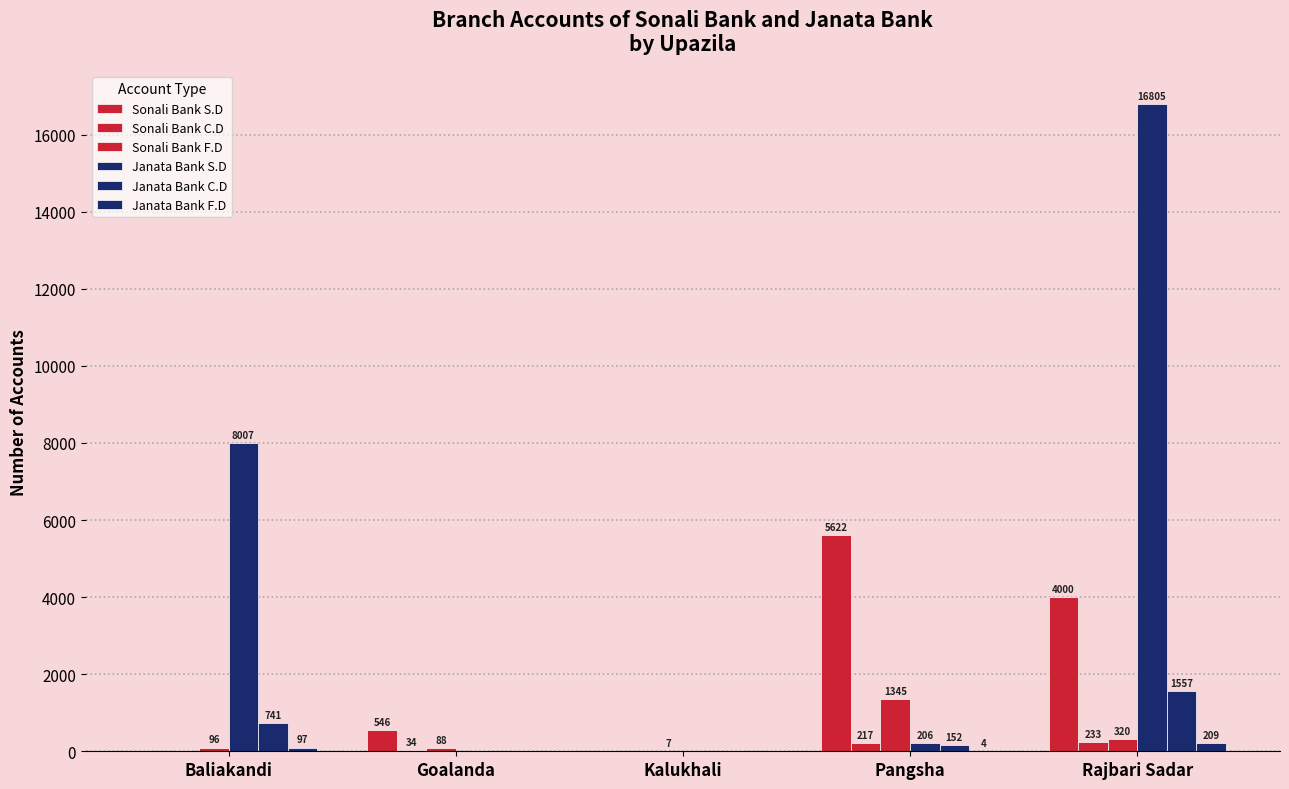

Reading left to right, what are all the values shown in this chart?

Sonali Bank S.D: 0	546	0	5622	4000
Sonali Bank C.D: 0	34	0	217	233
Sonali Bank F.D: 96	88	7	1345	320
Janata Bank S.D: 8007	0	0	206	16805
Janata Bank C.D: 741	0	0	152	1557
Janata Bank F.D: 97	0	0	4	209